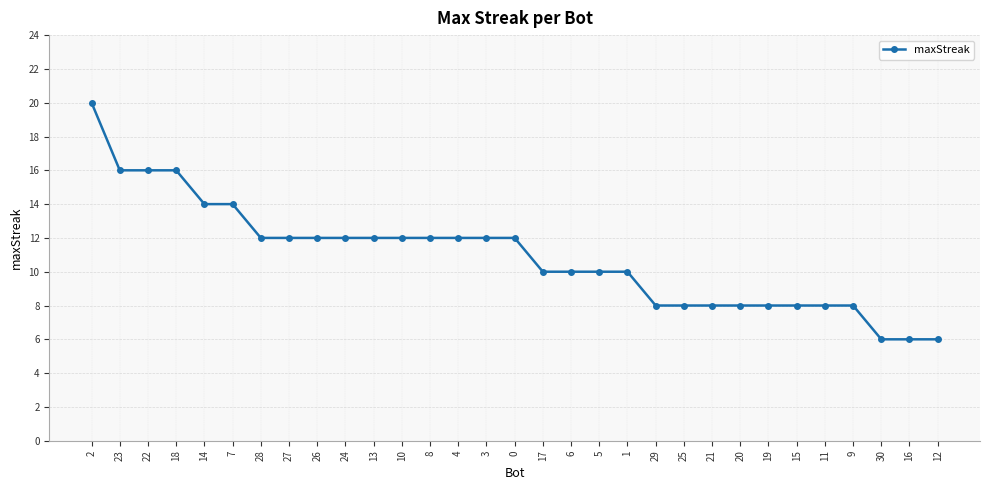

What is the difference between the maximum and minimum values?

14